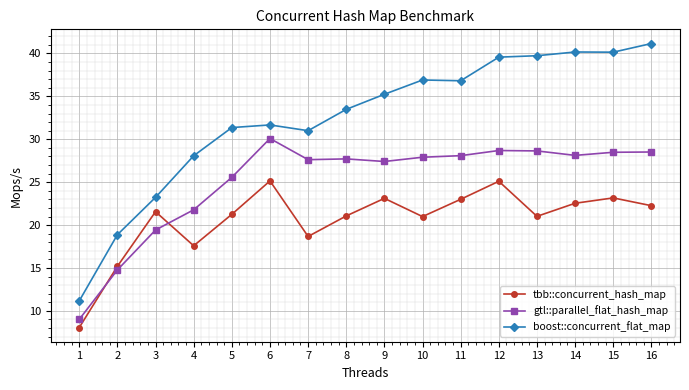

Does the chart display data point markers on the line(s)?

Yes